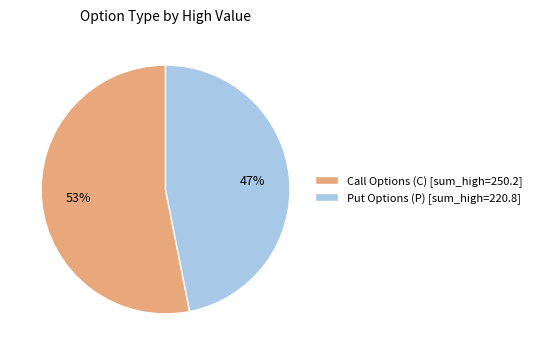

Rank the categories by value from highest to lowest.

Call Options (C) [sum_high=250.2], Put Options (P) [sum_high=220.8]